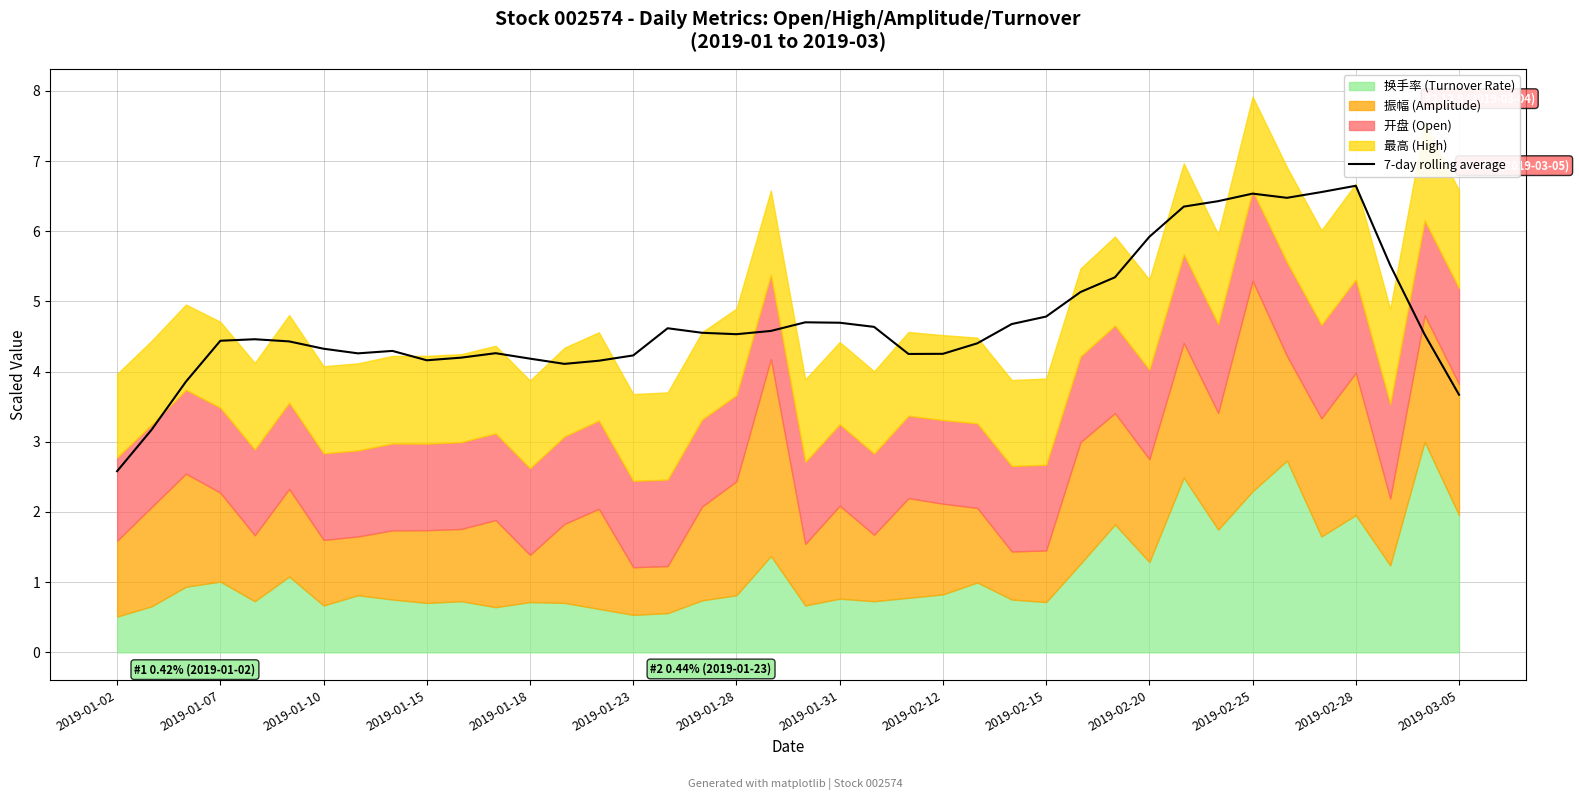

Is it true that 7-day rolling average equals 4.8 at 2019-02-15?

True